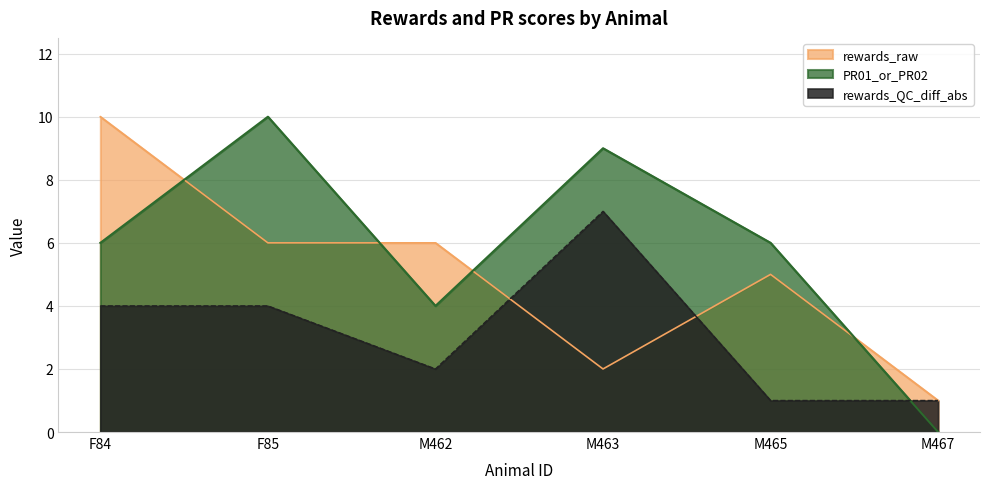

How many lines are shown in the chart?

3